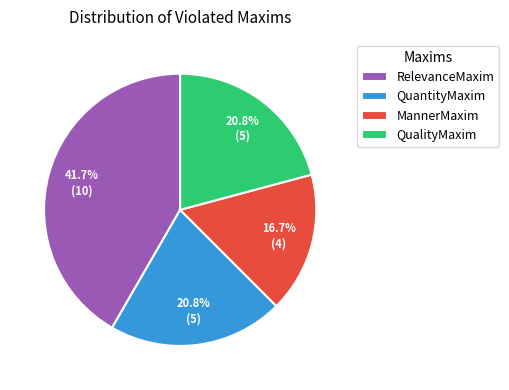

To the nearest percent, what is the difference between the QuantityMaxim and MannerMaxim slice percentages?

4%